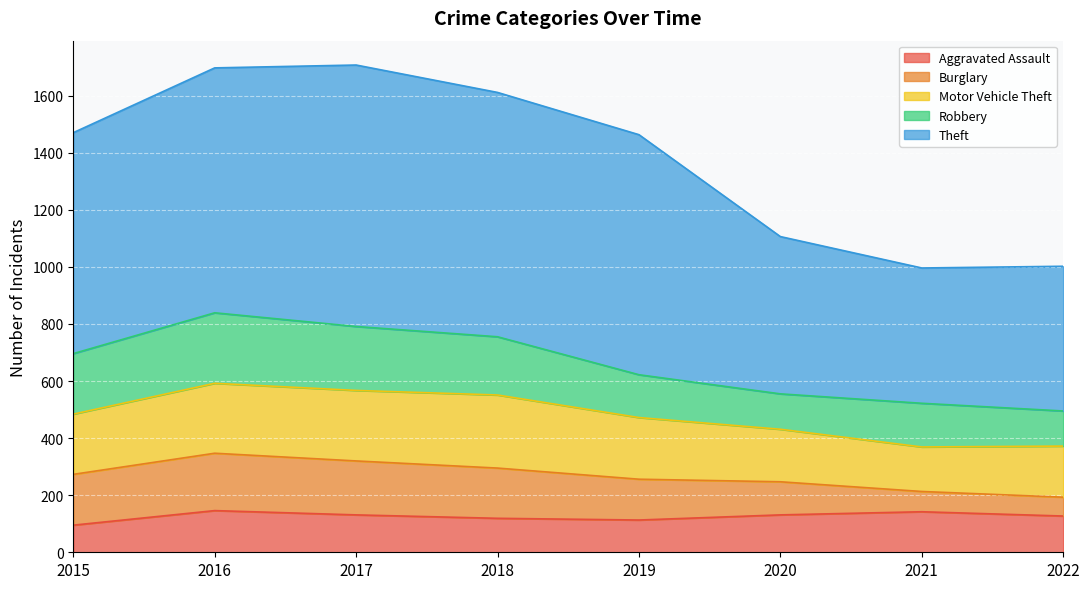

Where do Robbery and Motor Vehicle Theft first cross each other?

2016 and 2017